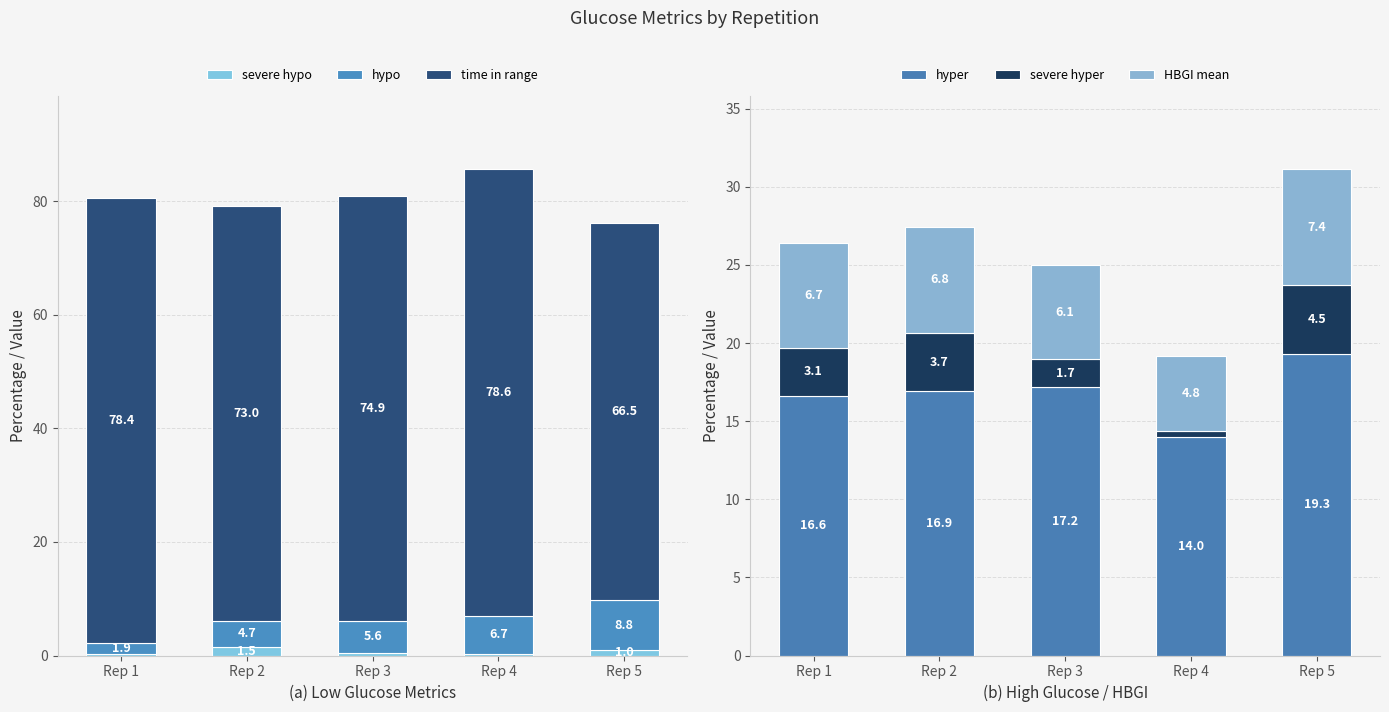

Is the value of hypo at Rep 2 greater than the value of HBGI mean at Rep 4?

No